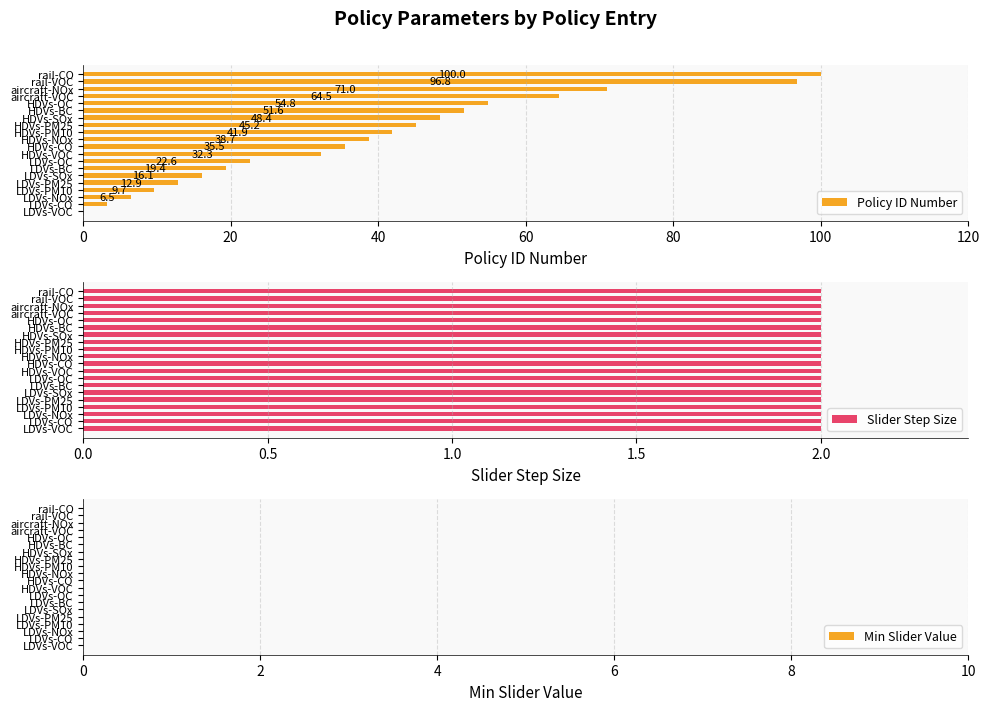

What is the value of the Min Slider Value bar at the 14th from the left?

0.6